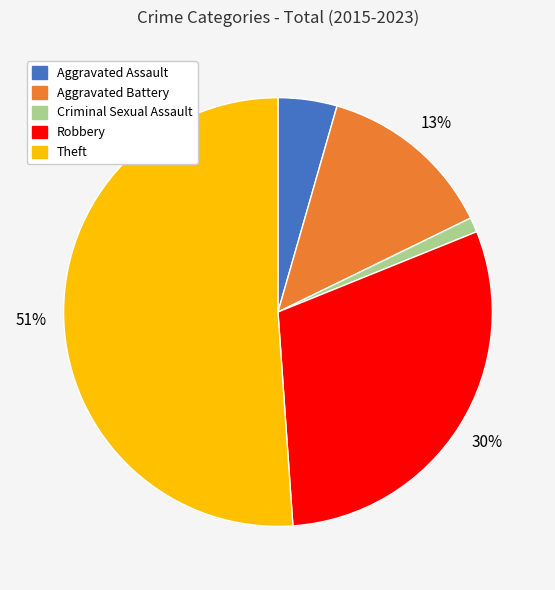

Rank the categories by value from lowest to highest.

Criminal Sexual Assault, Aggravated Assault, Aggravated Battery, Robbery, Theft